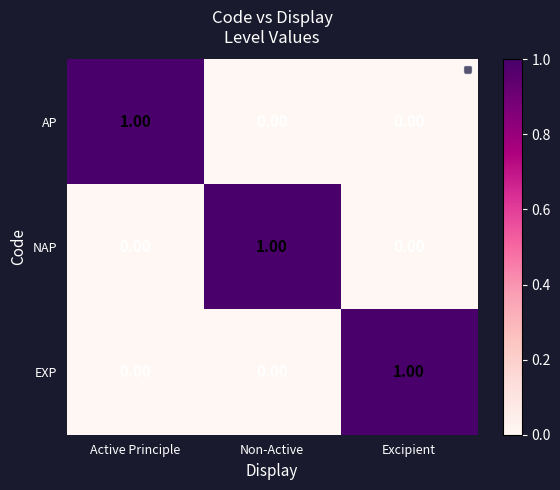

At which label does AP reach its peak?

Active Principle